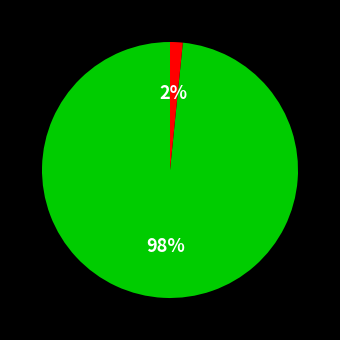

Is there any slice that represents more than half of the pie?

Yes